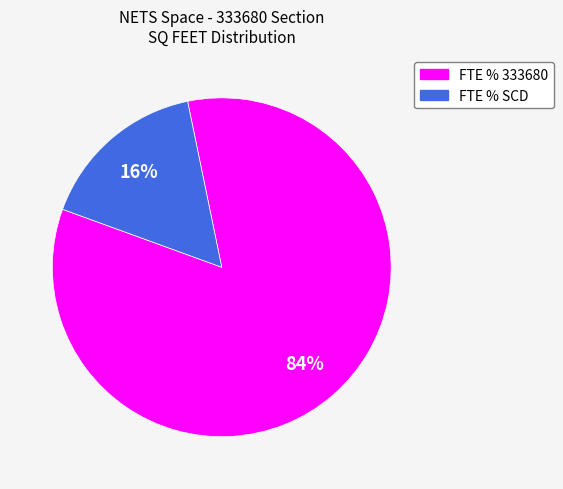

What percentage is the FTE % SCD slice, to the nearest percent?

16%